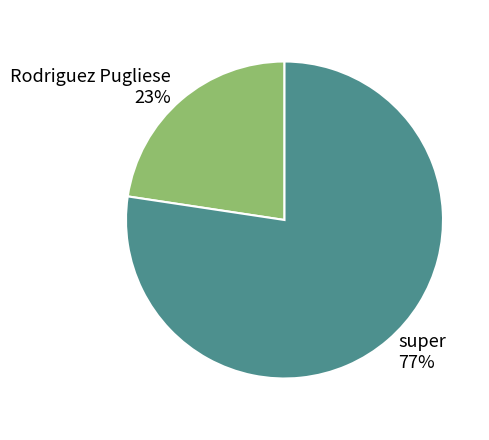

To the nearest percent, what percentage of the pie is Rodriguez Pugliese?

23%